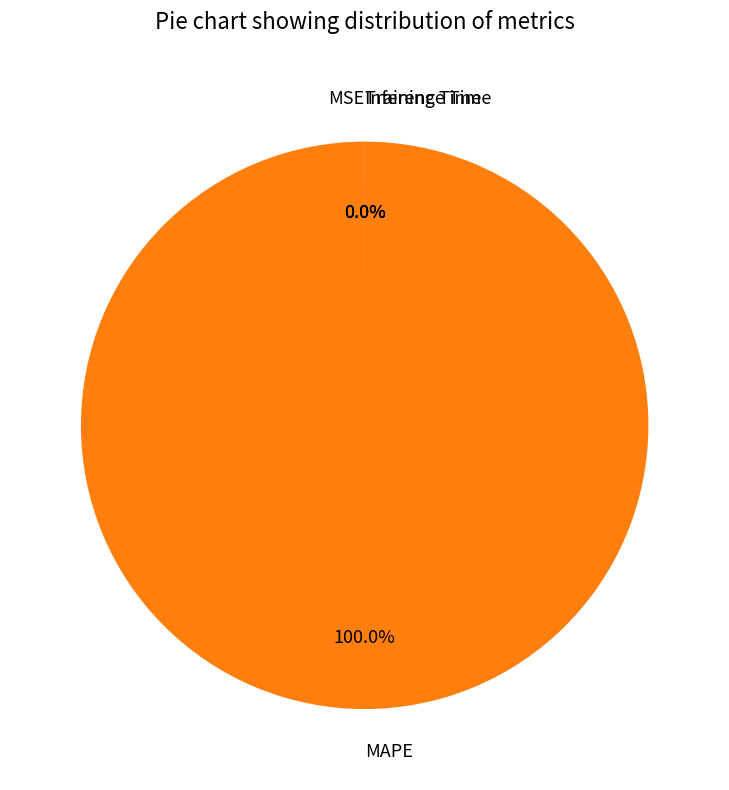

How many slices are in this pie chart?

4